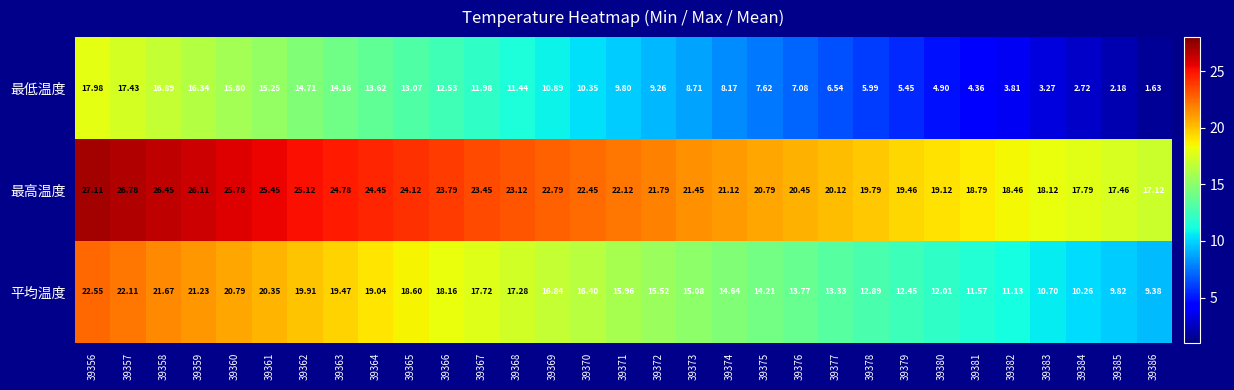

Which series has the largest total across all categories?

最高温度